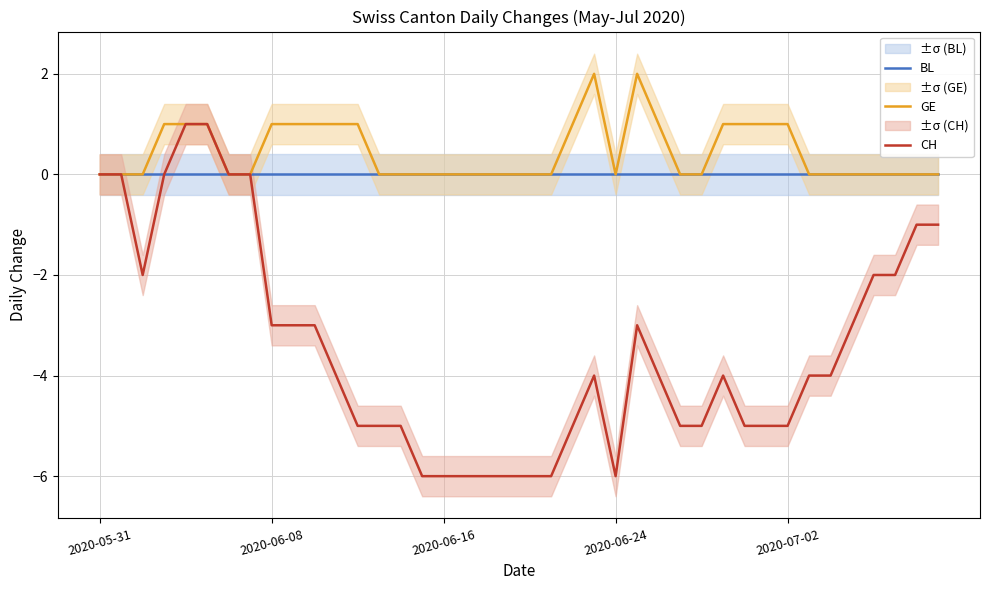

Which category has the lowest value in the GE series?

2020-05-31